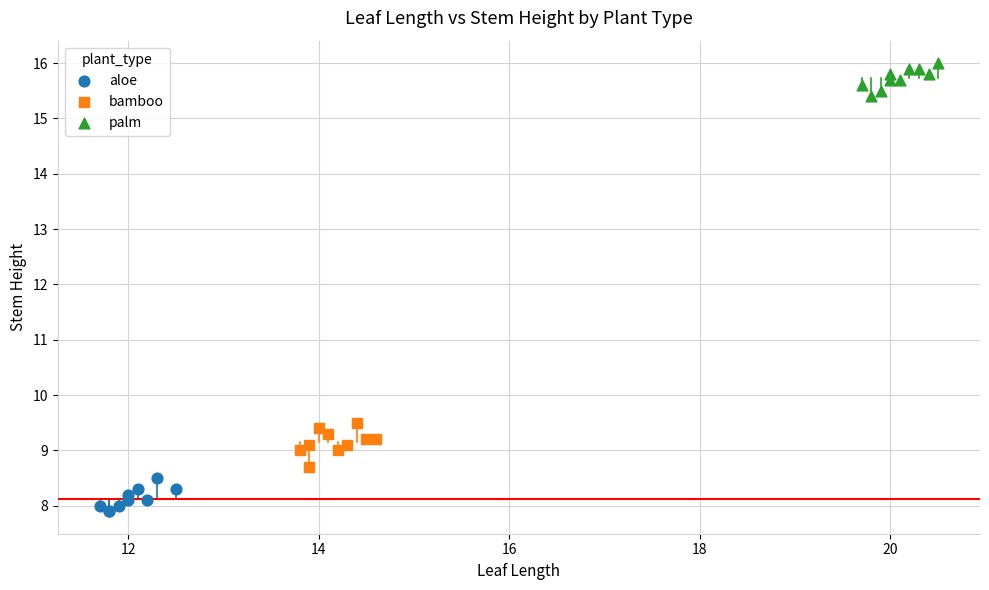

What are all the series names shown in the legend?

aloe, bamboo, palm